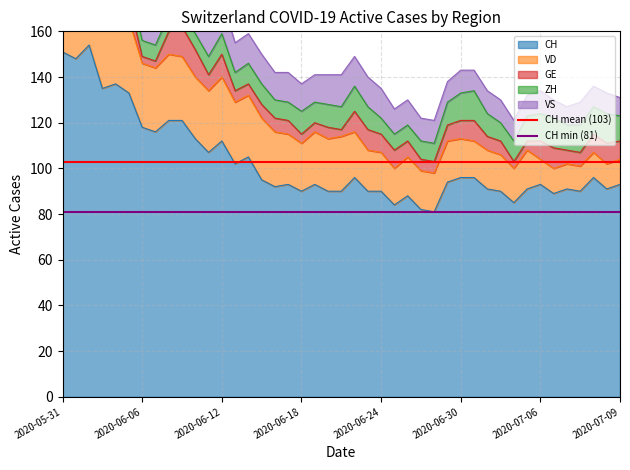

What is the average value of the CH mean (103) series?

102.6